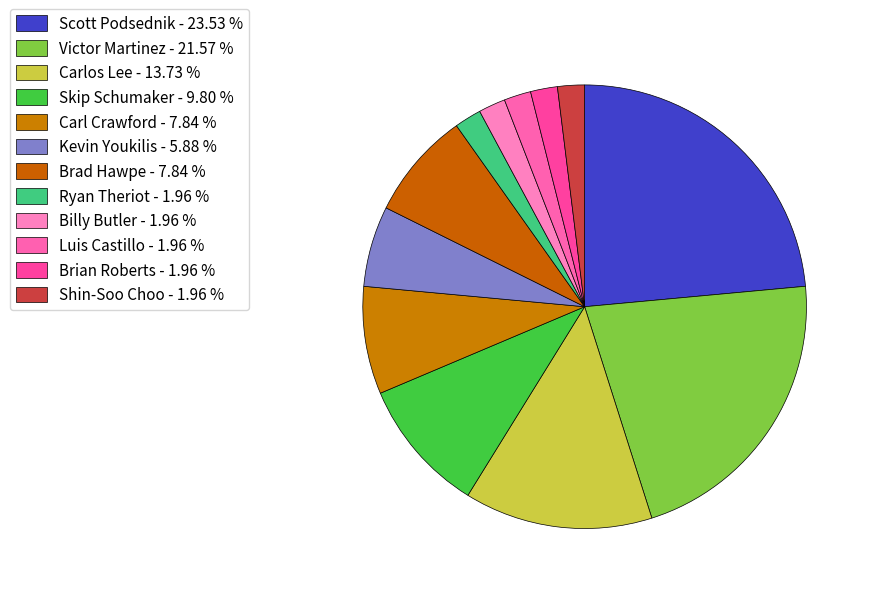

To the nearest percent, what is the combined percentage of Victor Martinez and Scott Podsednik?

45%